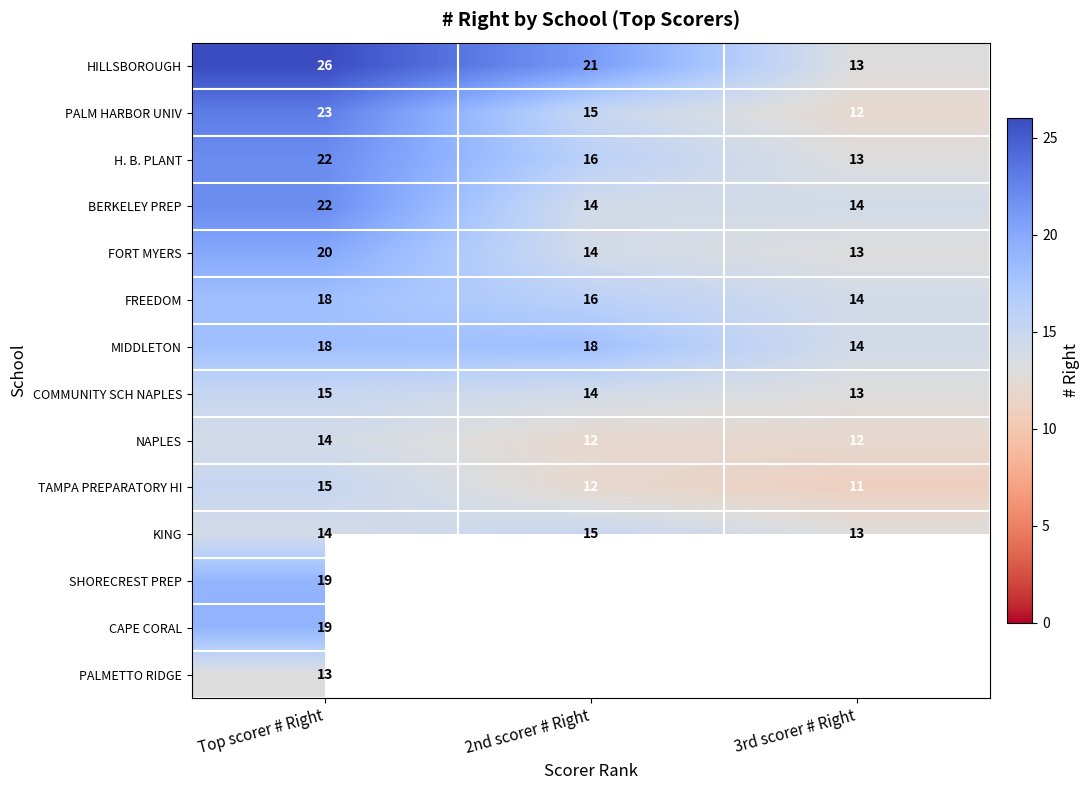

Is the value of COMMUNITY SCH NAPLES at 2nd scorer # Right greater than the value of PALM HARBOR UNIV at Top scorer # Right?

No